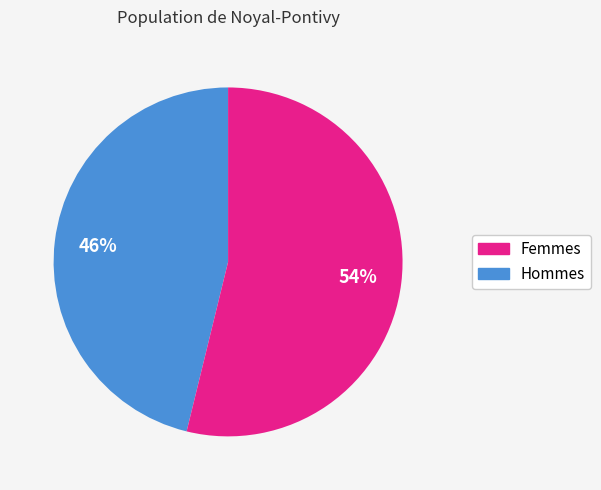

Is there a majority slice in this chart?

Yes